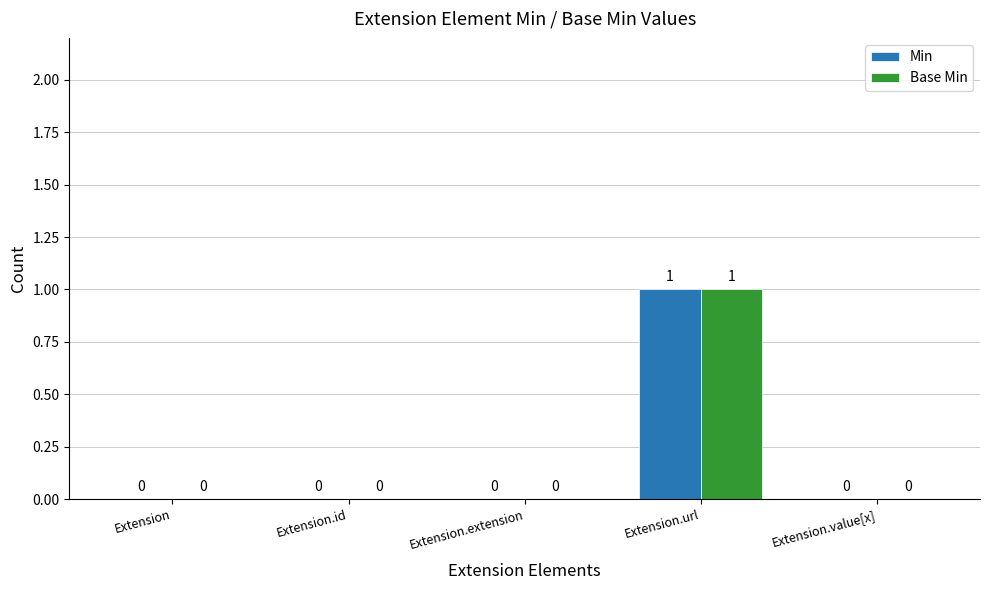

Which category has the highest value in the Min series?

Extension.url